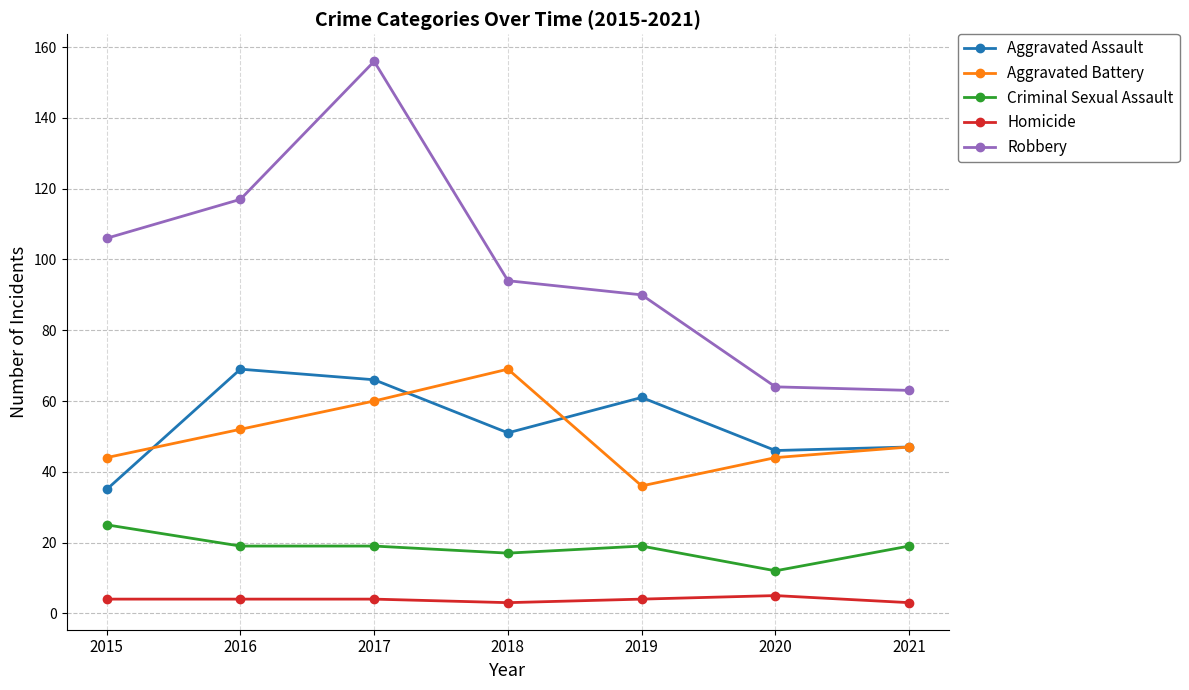

Which series changed the most between 2017 and 2019?

Robbery